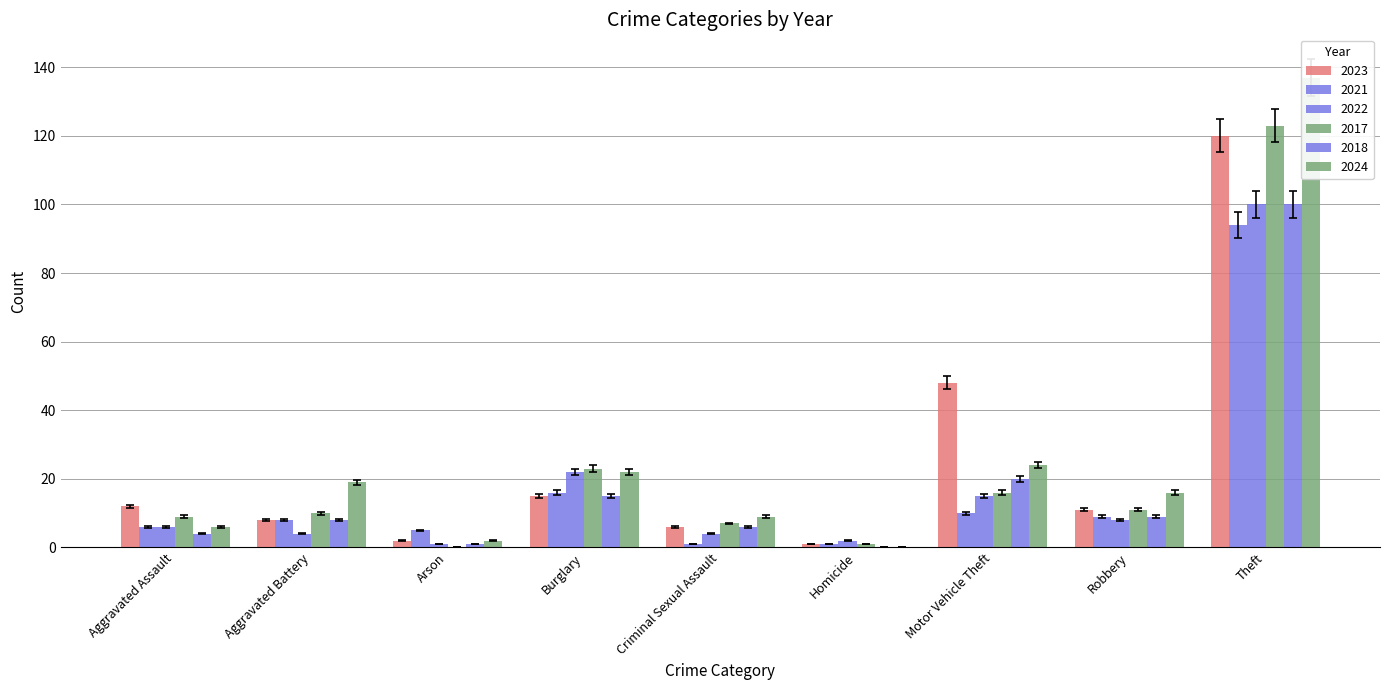

List the series in order of their peak value, highest first.

2024, 2017, 2023, 2022, 2018, 2021